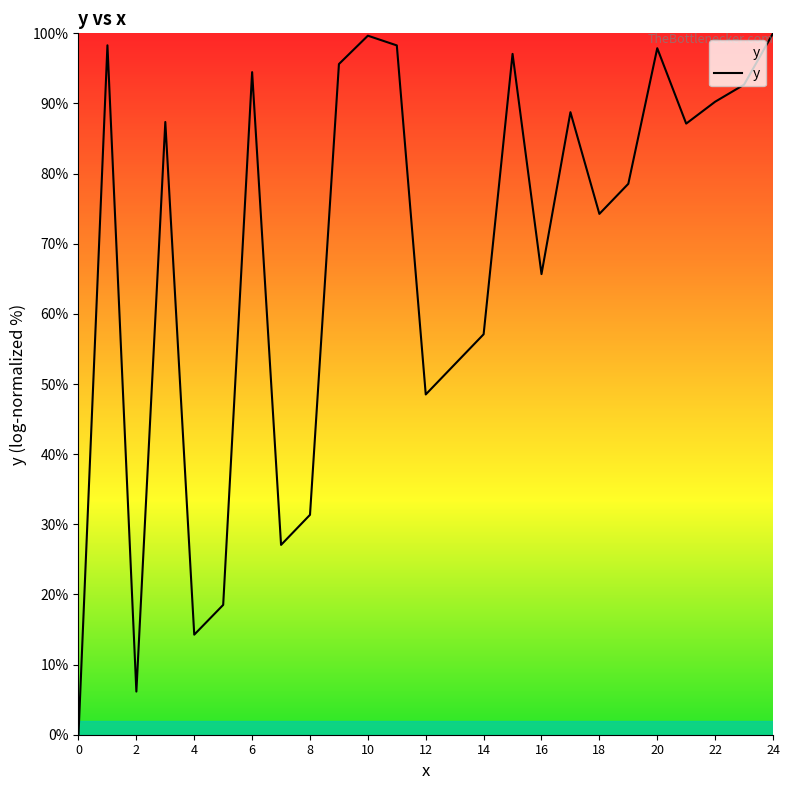

What is the difference between the maximum and minimum values?

100.0